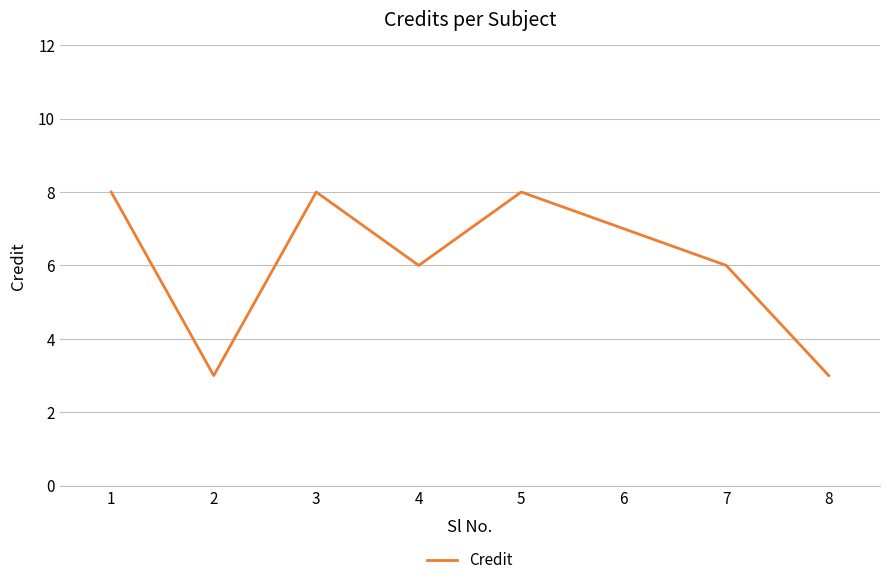

What is the maximum value shown in the chart?

8